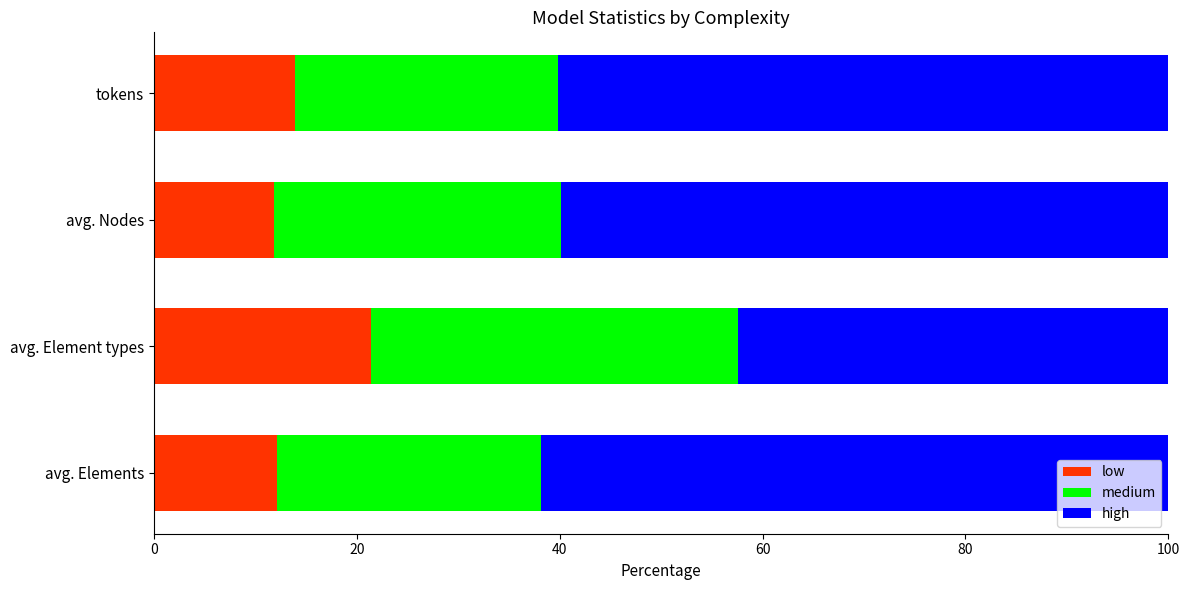

What is the total value across all series at tokens?

100.0